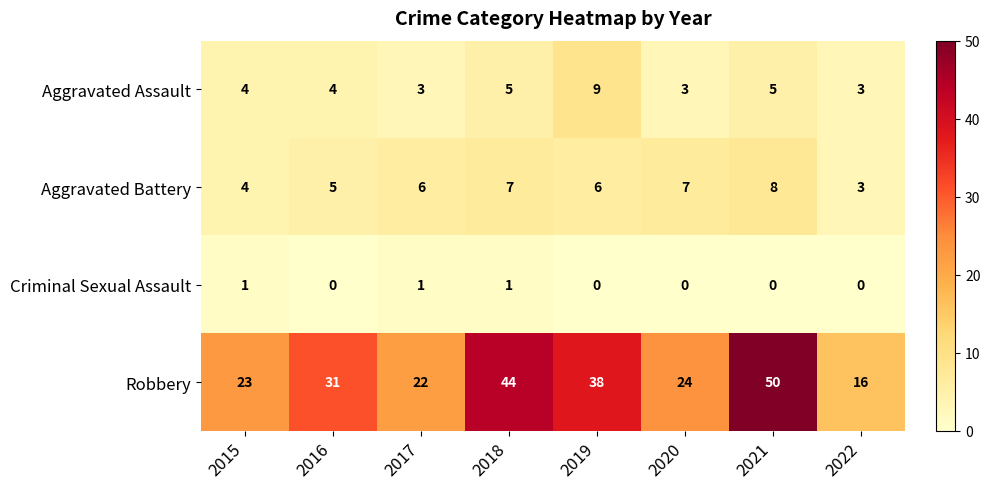

How many positive values does the Criminal Sexual Assault series have?

3